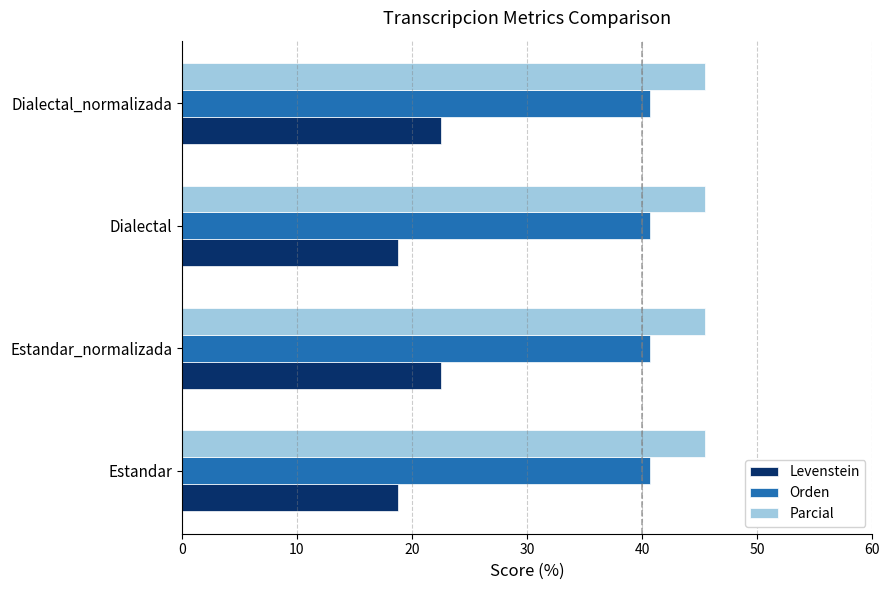

Is it true that Parcial equals 45.5 at Dialectal?

True